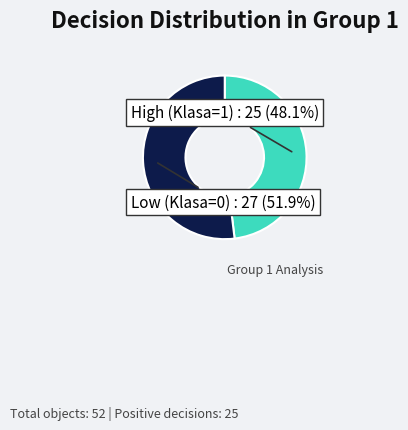

Is there a majority slice in this chart?

Yes